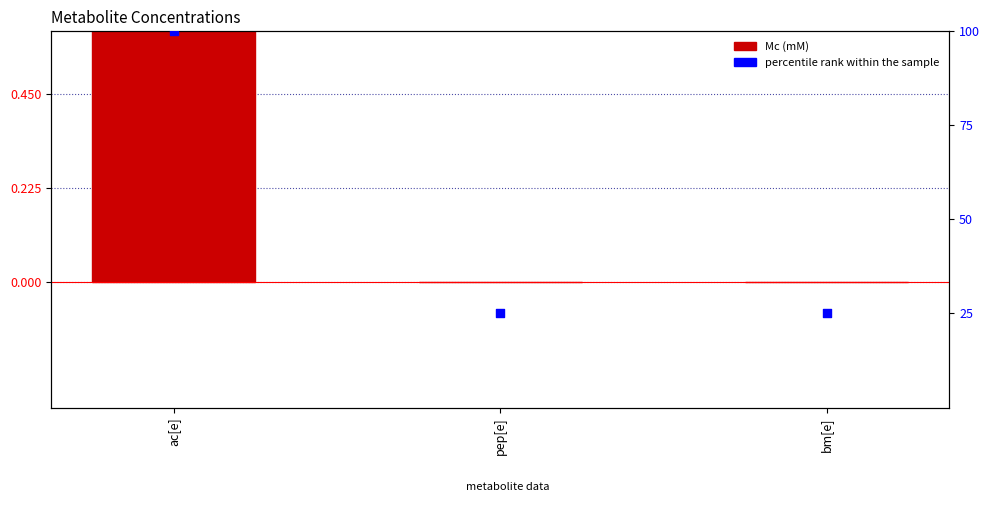

Is the value of Mc (mM) at pep[e] greater than the value of percentile rank within the sample at ac[e]?

No